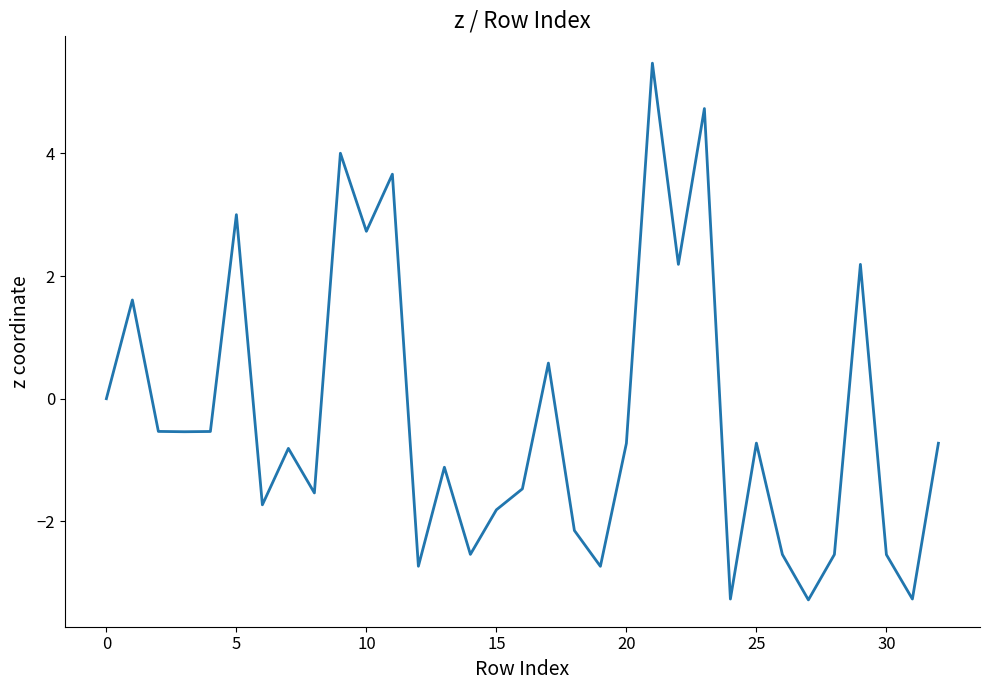

What is the difference between the maximum and minimum values?

8.8